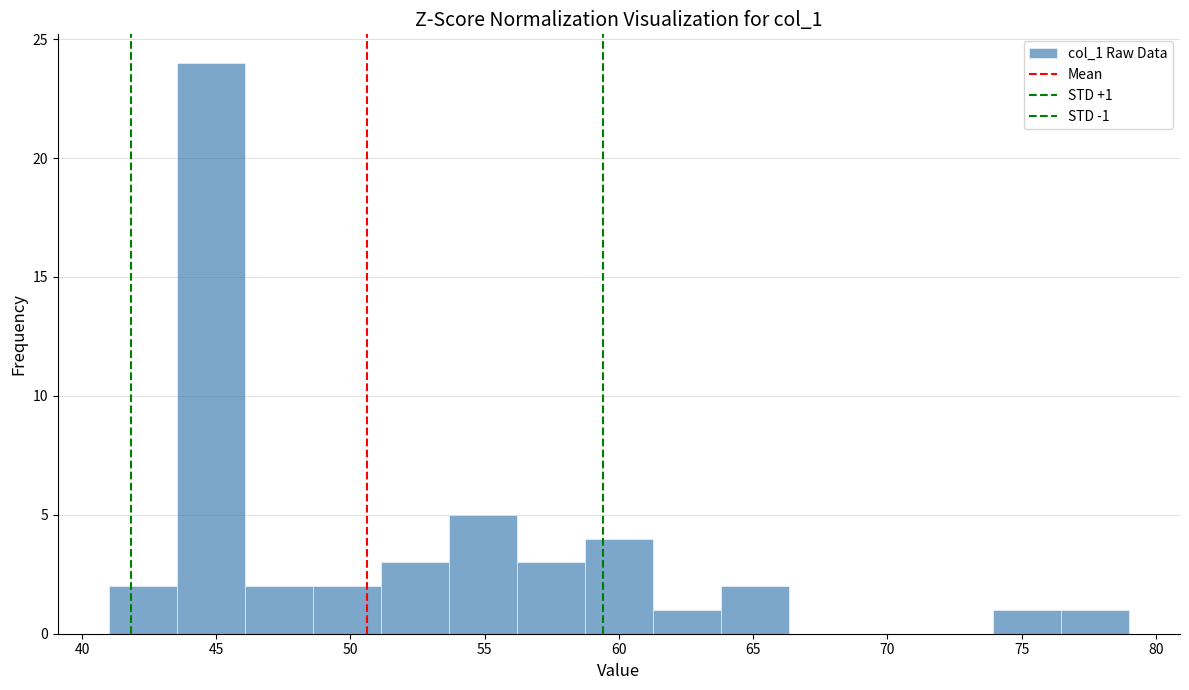

Which range on the x-axis has the tallest bar?

43.5 to 46.0